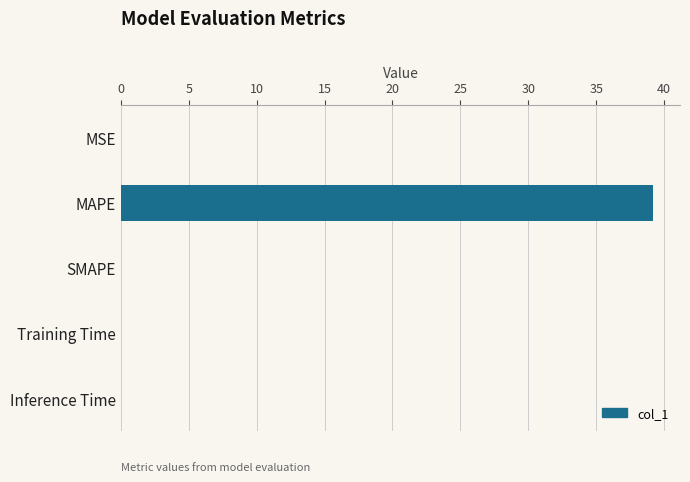

The chart shows a value of 0.0 at SMAPE. True or false?

True